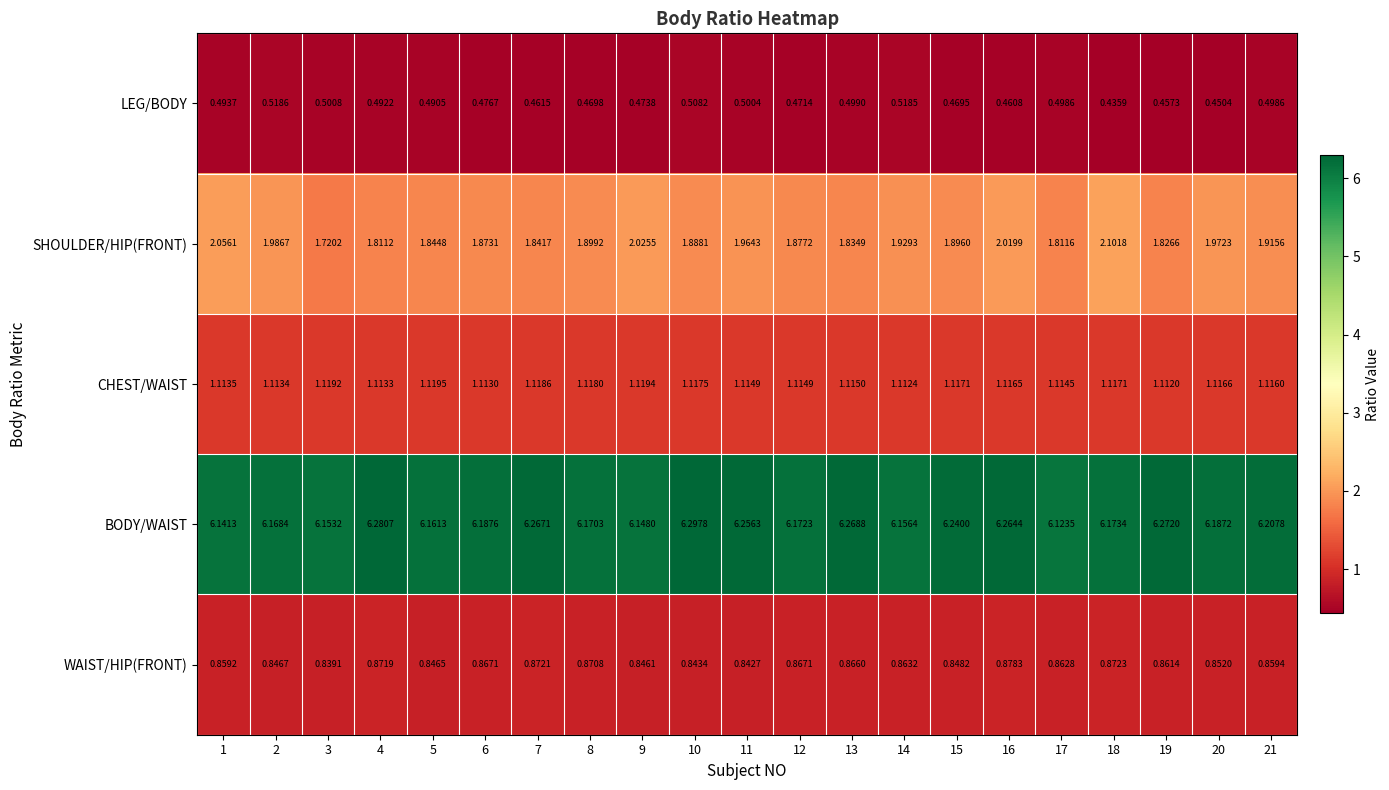

Between 3 and 4, which series saw the biggest shift?

BODY/WAIST